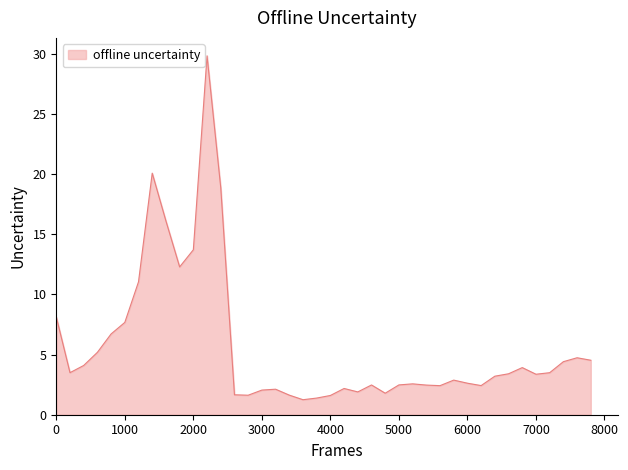

Does the chart display data point markers on the line(s)?

No